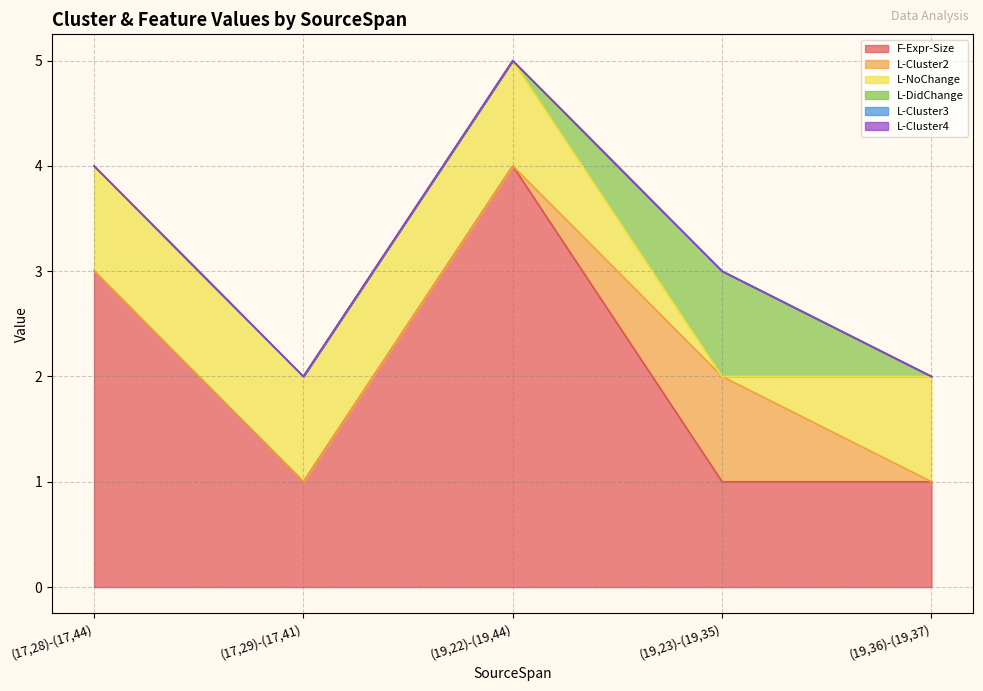

What are all the series names shown in the legend?

F-Expr-Size, L-Cluster2, L-NoChange, L-DidChange, L-Cluster3, L-Cluster4